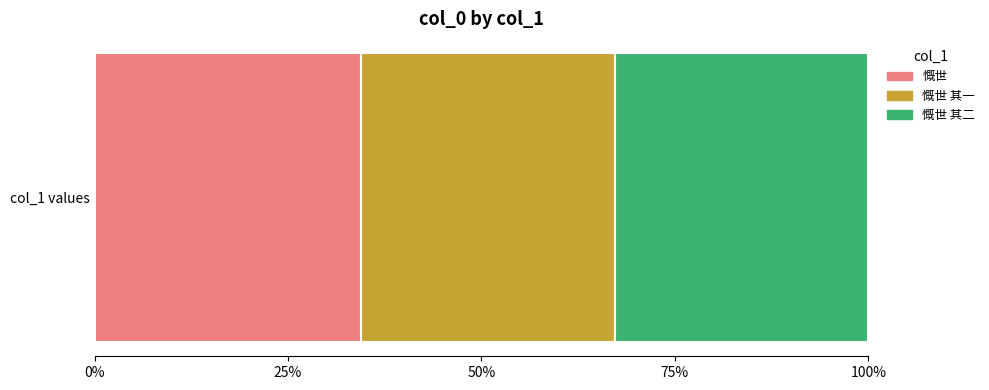

What are all the series names shown in the legend?

慨世, 慨世 其一, 慨世 其二